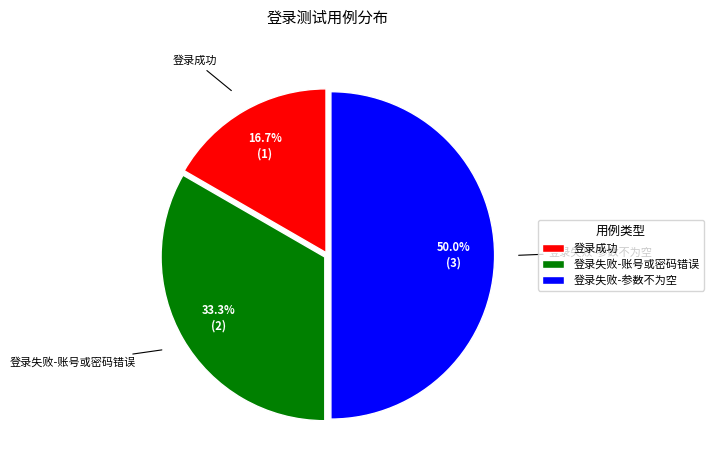

What is the total percentage of 登录失败-参数不为空 and 登录失败-账号或密码错误?

83.3%